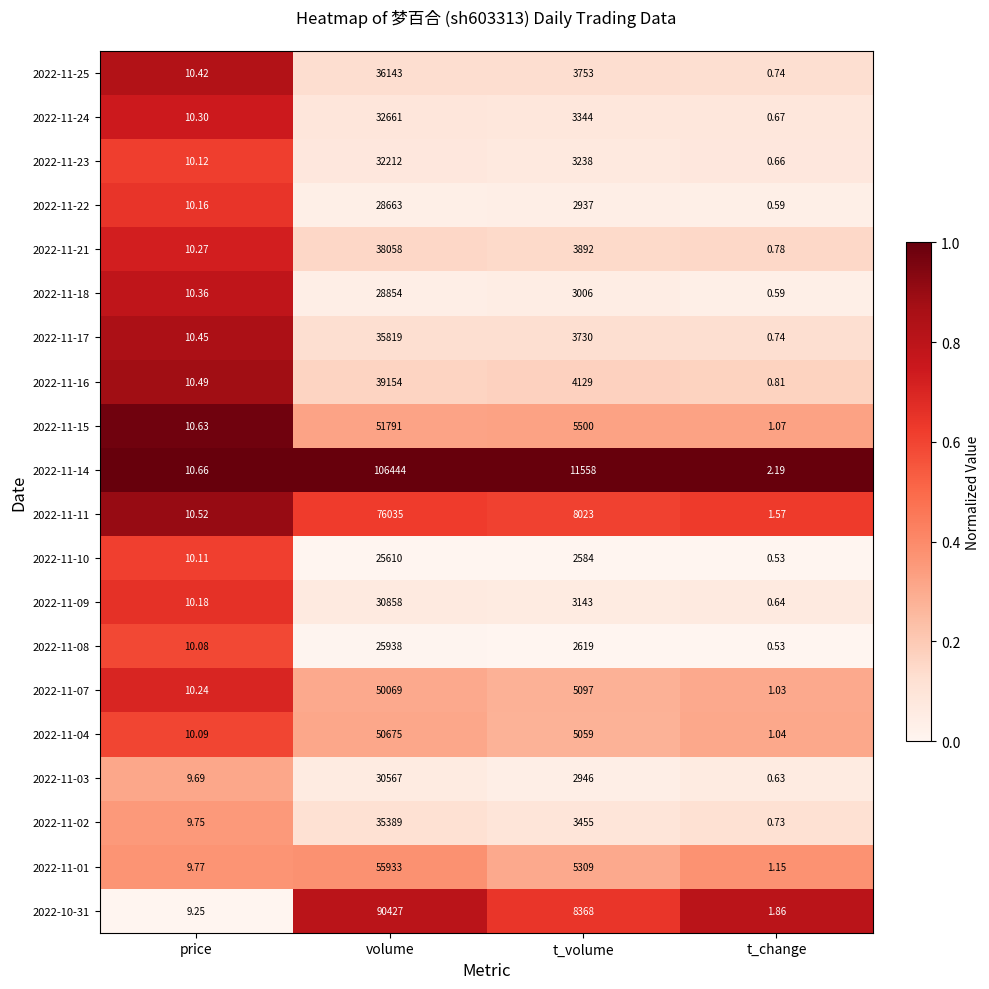

Where is 2022-11-07 nearest to the value 25035?

t_volume